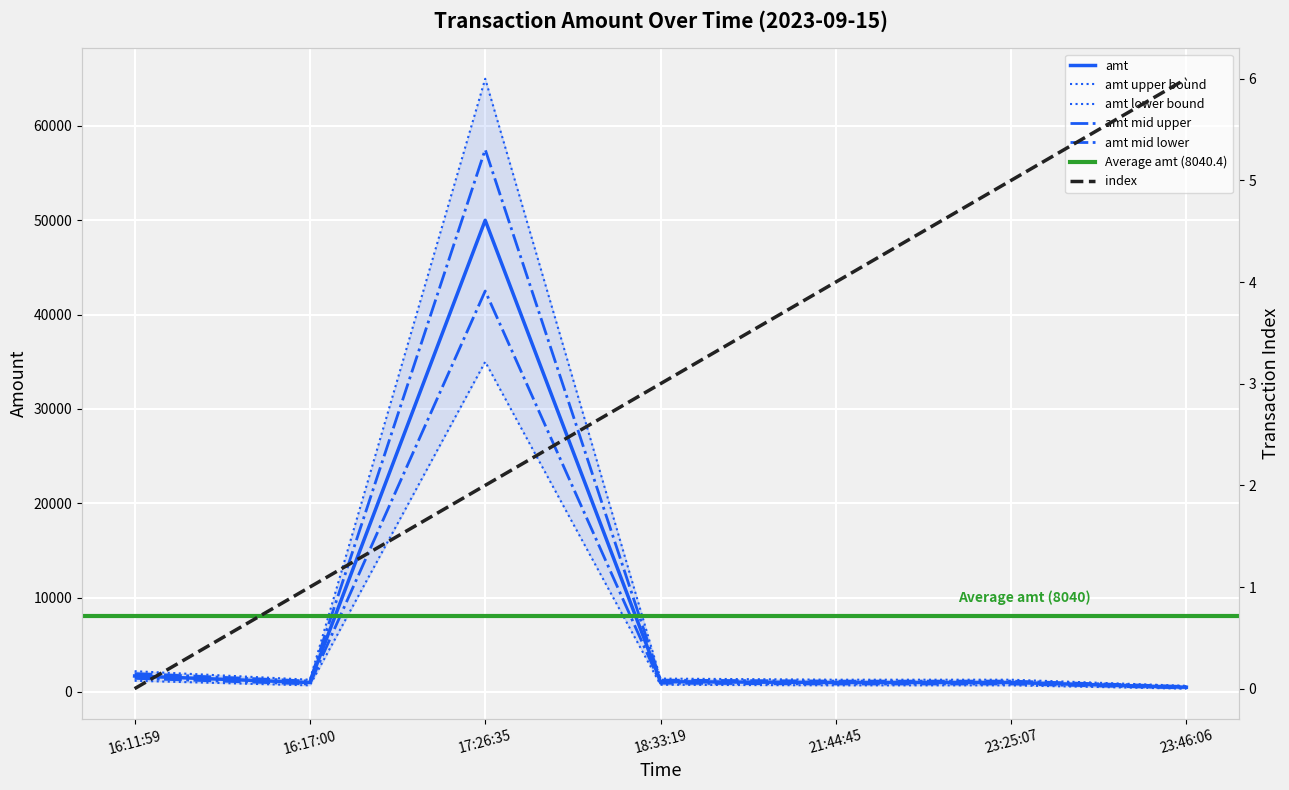

What position from the left is 16:11:59?

1